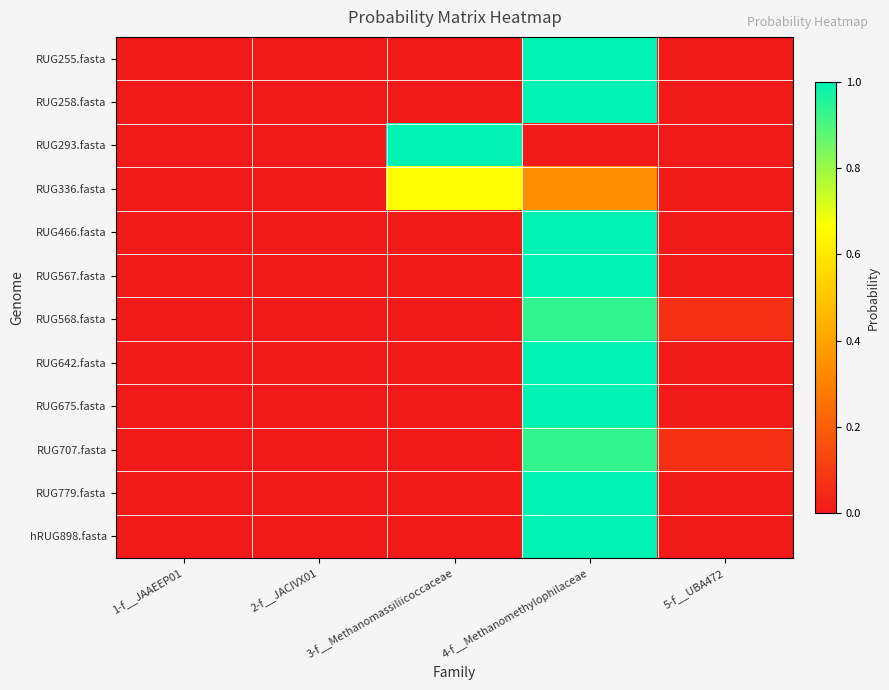

Reading left to right, extract all data points from this chart.

RUG255.fasta: 1-f__JAAEEP01=0.0	2-f__JACIVX01=0.0	3-f__Methanomassiliicoccaceae=0.0	4-f__Methanomethylophilaceae=1.0	5-f__UBA472=0.0
RUG258.fasta: 1-f__JAAEEP01=0.0	2-f__JACIVX01=0.0	3-f__Methanomassiliicoccaceae=0.0	4-f__Methanomethylophilaceae=1.0	5-f__UBA472=0.0
RUG293.fasta: 1-f__JAAEEP01=0.0	2-f__JACIVX01=0.0	3-f__Methanomassiliicoccaceae=1.0	4-f__Methanomethylophilaceae=0.0	5-f__UBA472=0.0
RUG336.fasta: 1-f__JAAEEP01=0.0	2-f__JACIVX01=0.0	3-f__Methanomassiliicoccaceae=0.7	4-f__Methanomethylophilaceae=0.3	5-f__UBA472=0.0
RUG466.fasta: 1-f__JAAEEP01=0.0	2-f__JACIVX01=0.0	3-f__Methanomassiliicoccaceae=0.0	4-f__Methanomethylophilaceae=1.0	5-f__UBA472=0.0
RUG567.fasta: 1-f__JAAEEP01=0.0	2-f__JACIVX01=0.0	3-f__Methanomassiliicoccaceae=0.0	4-f__Methanomethylophilaceae=1.0	5-f__UBA472=0.0
RUG568.fasta: 1-f__JAAEEP01=0.0	2-f__JACIVX01=0.0	3-f__Methanomassiliicoccaceae=0.0	4-f__Methanomethylophilaceae=0.9	5-f__UBA472=0.1
RUG642.fasta: 1-f__JAAEEP01=0.0	2-f__JACIVX01=0.0	3-f__Methanomassiliicoccaceae=0.0	4-f__Methanomethylophilaceae=1.0	5-f__UBA472=0.0
RUG675.fasta: 1-f__JAAEEP01=0.0	2-f__JACIVX01=0.0	3-f__Methanomassiliicoccaceae=0.0	4-f__Methanomethylophilaceae=1.0	5-f__UBA472=0.0
RUG707.fasta: 1-f__JAAEEP01=0.0	2-f__JACIVX01=0.0	3-f__Methanomassiliicoccaceae=0.0	4-f__Methanomethylophilaceae=0.9	5-f__UBA472=0.1
RUG779.fasta: 1-f__JAAEEP01=0.0	2-f__JACIVX01=0.0	3-f__Methanomassiliicoccaceae=0.0	4-f__Methanomethylophilaceae=1.0	5-f__UBA472=0.0
hRUG898.fasta: 1-f__JAAEEP01=0.0	2-f__JACIVX01=0.0	3-f__Methanomassiliicoccaceae=0.0	4-f__Methanomethylophilaceae=1.0	5-f__UBA472=0.0